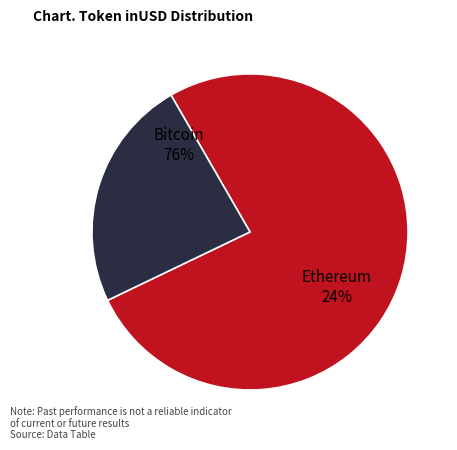

Does bitcoin account for over 50% of the chart?

No